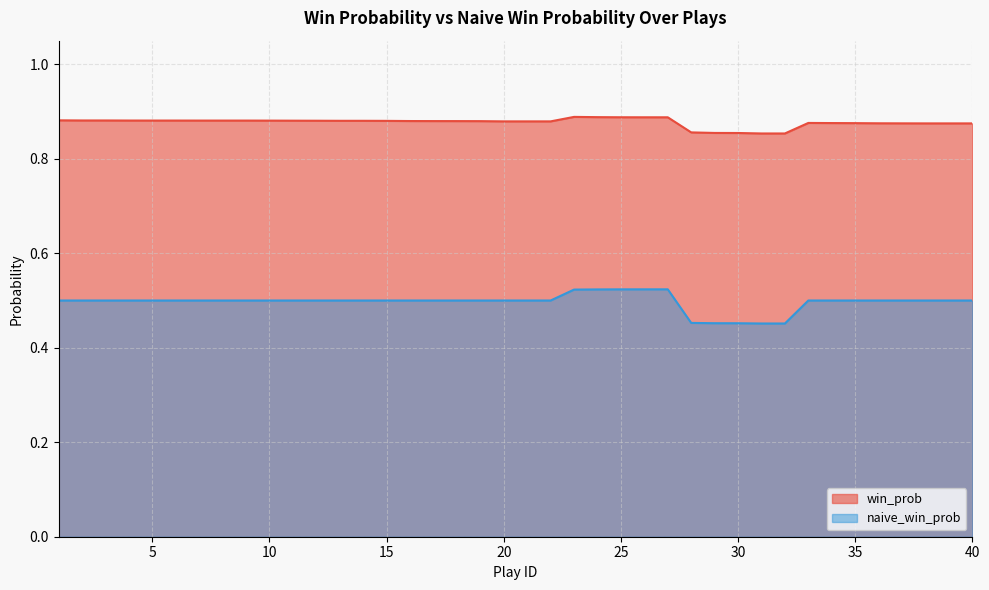

What is the value of the win_prob point at the 22nd from the left?

0.9